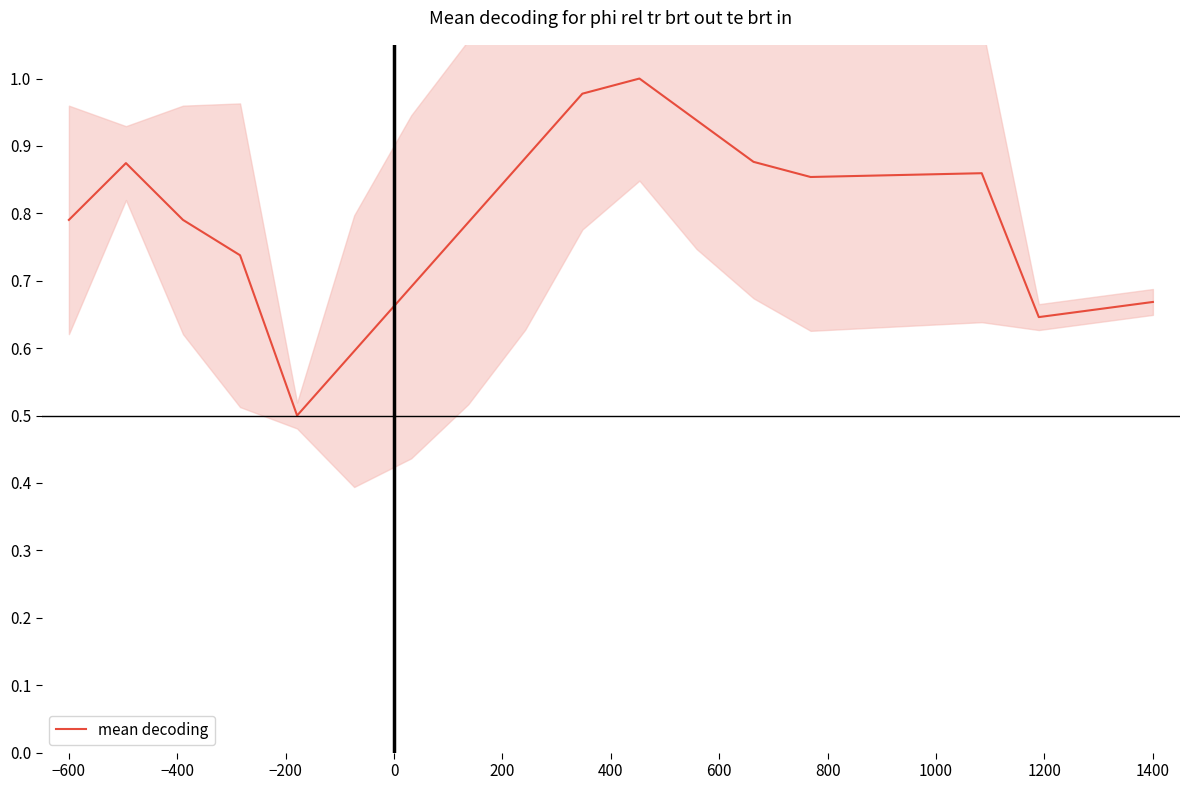

What is the average value?

0.8